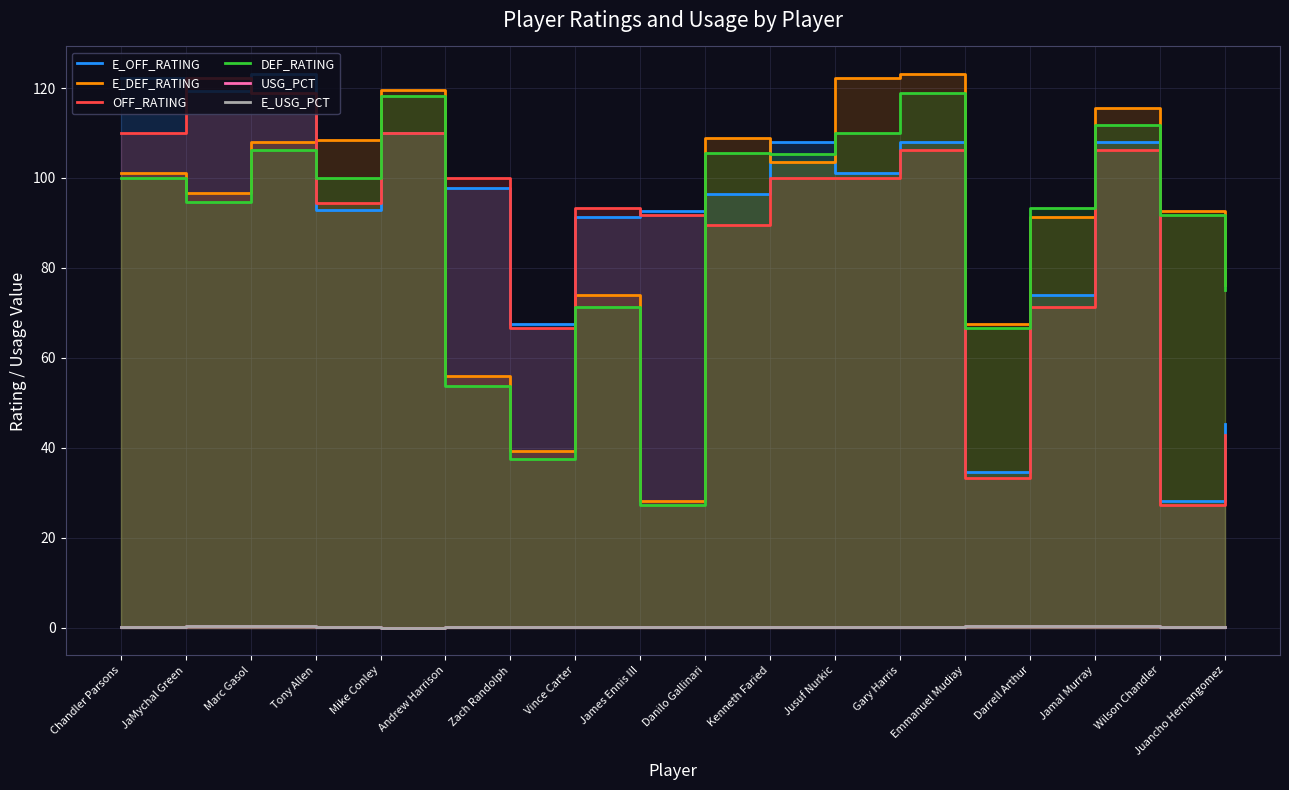

Does the chart have visible grid lines?

Yes